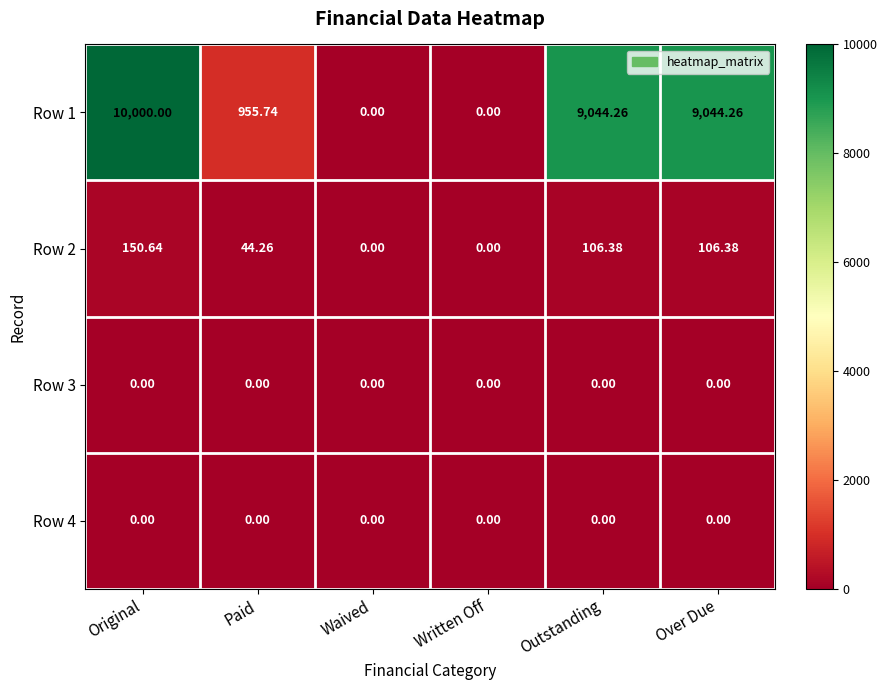

At which label does Row 2 first exceed 106?

Original